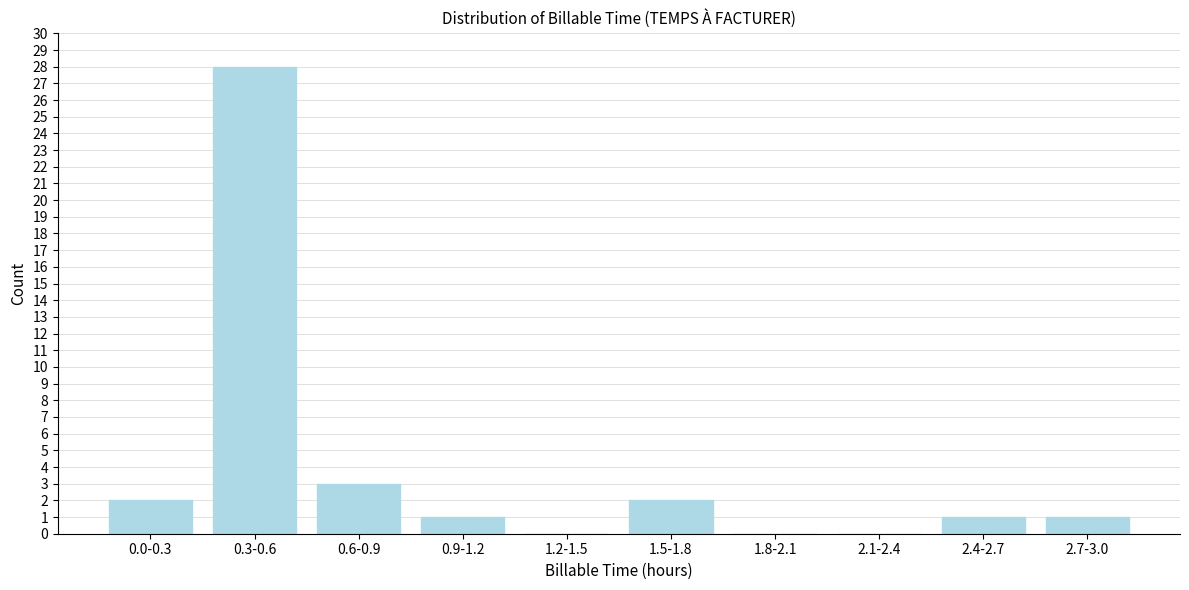

Reading left to right, extract all data points from this chart.

0.0-0.3=2	0.3-0.6=28	0.6-0.9=3	0.9-1.2=1	1.2-1.5=0	1.5-1.8=2	1.8-2.1=0	2.1-2.4=0	2.4-2.7=1	2.7-3.0=1